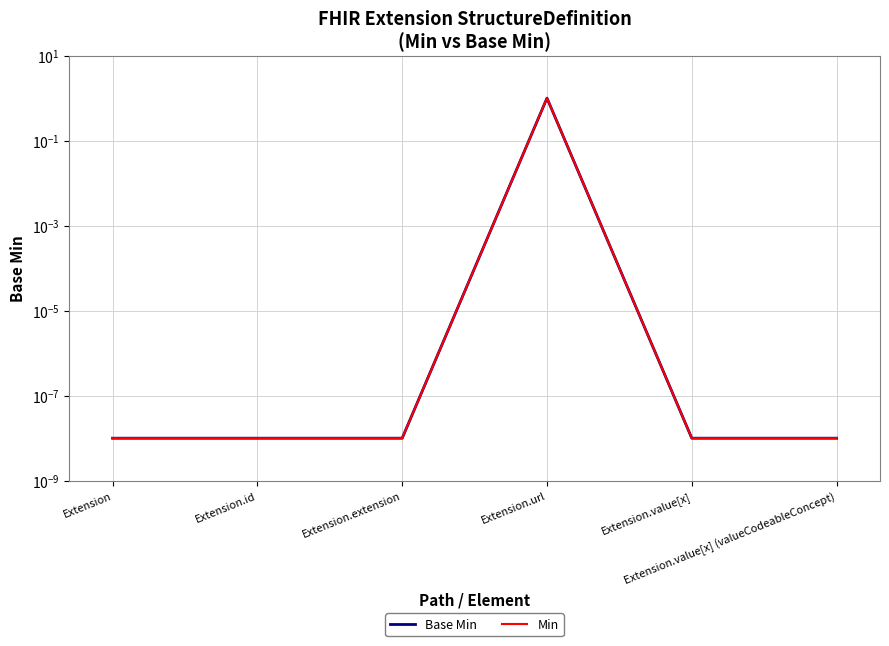

Count the number of data series in this chart.

2